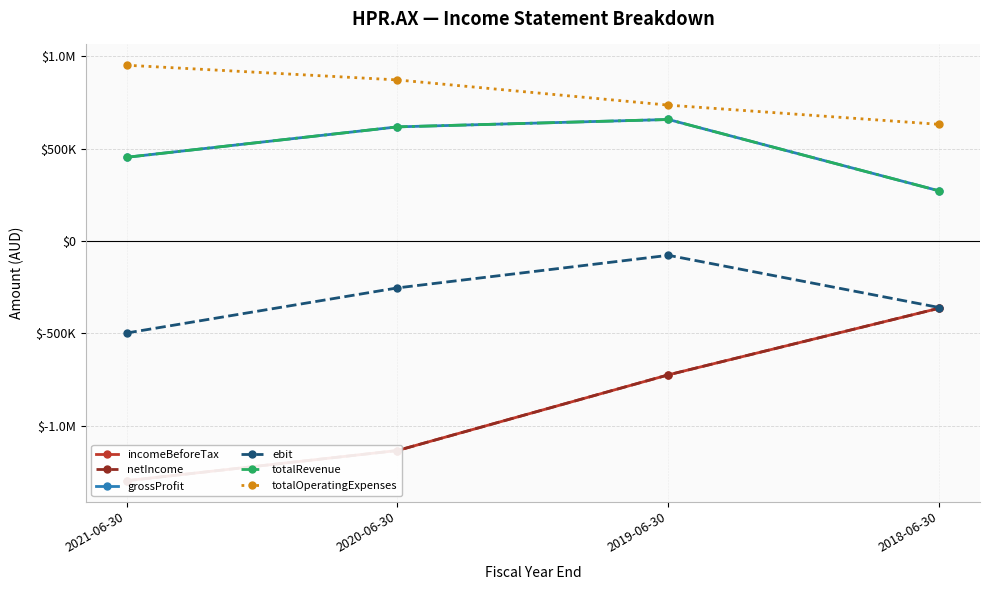

True or false: totalRevenue and incomeBeforeTax cross at least once.

False